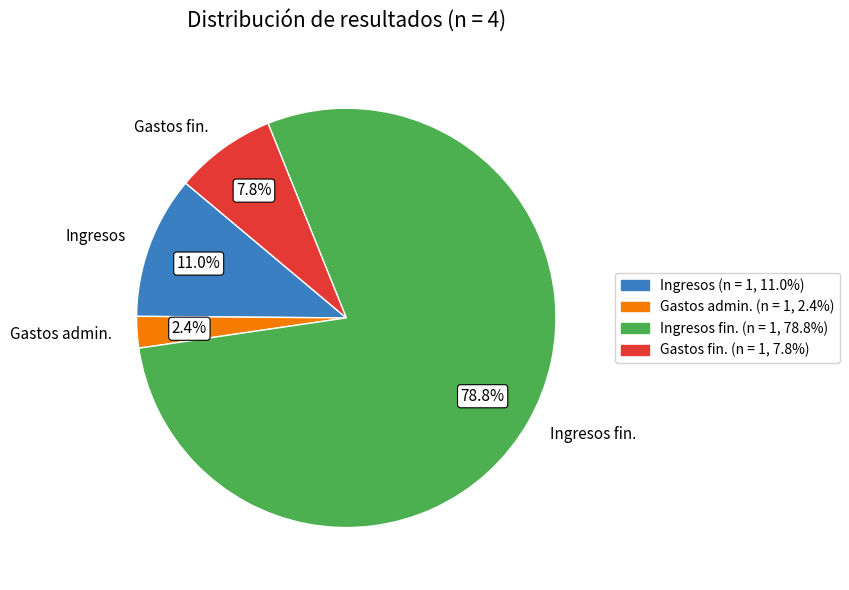

Which category has the smallest portion of the pie?

Gastos admin.